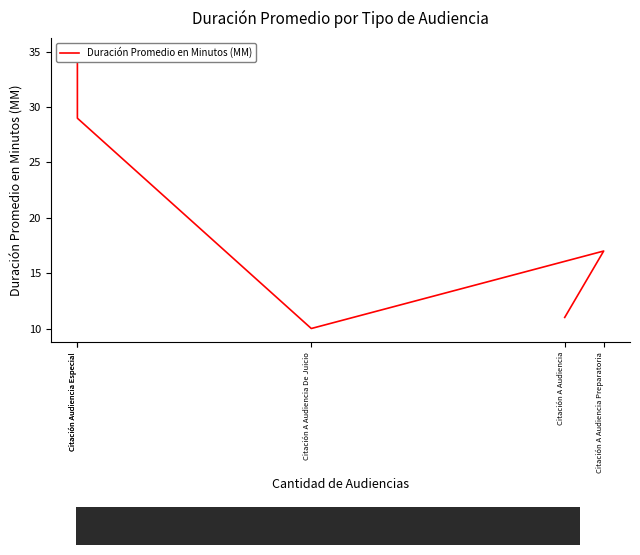

What is the label of the 3rd point from the left?

Citación A Audiencia De Juicio